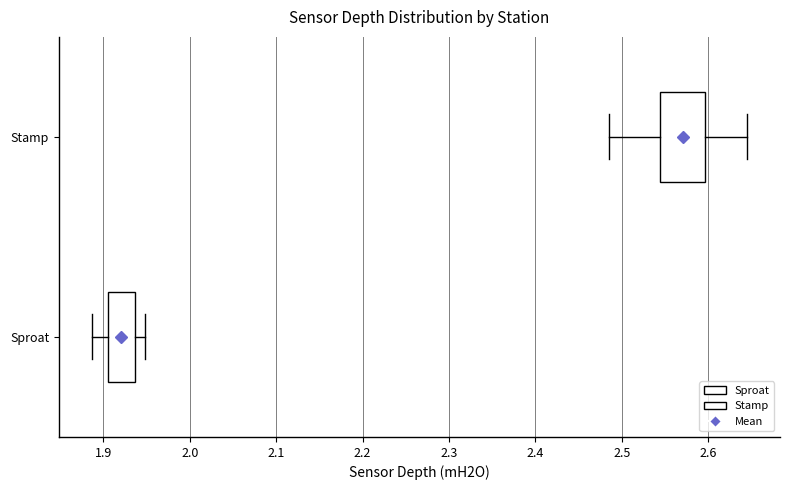

Where is the right edge of the box for Sproat on the x-axis? The values are not printed on the chart, so give them approximately, as read against the axis.

1.94